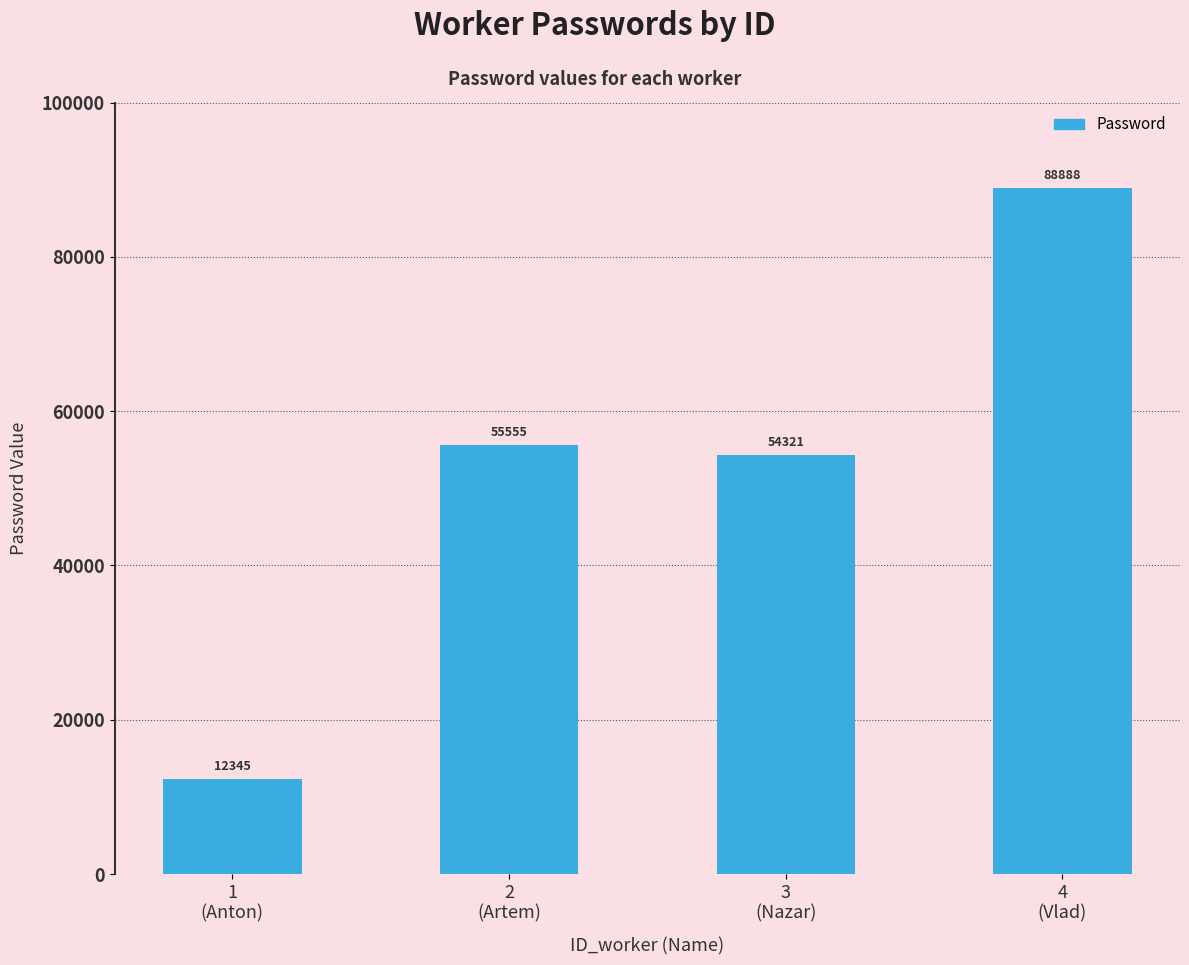

Reading left to right, what are all the values shown in this chart?

1
(Anton)=12345	2
(Artem)=55555	3
(Nazar)=54321	4
(Vlad)=88888